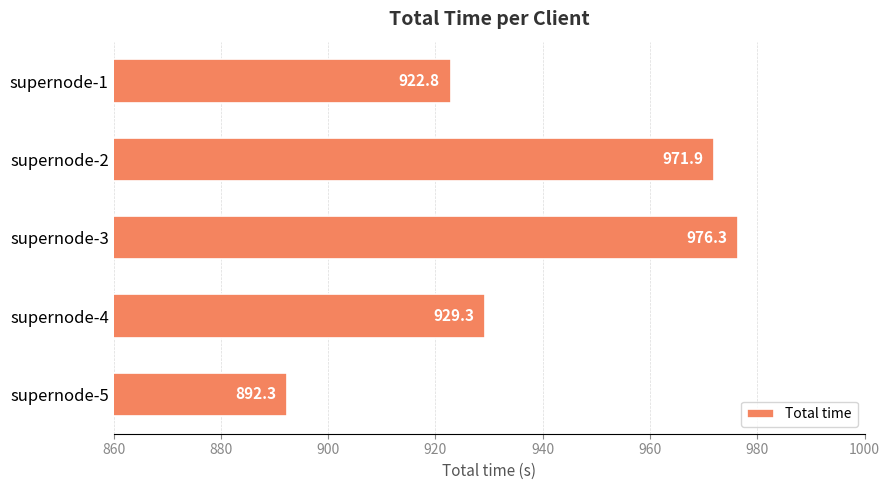

List the labels in order of value, largest first.

supernode-3, supernode-2, supernode-4, supernode-1, supernode-5